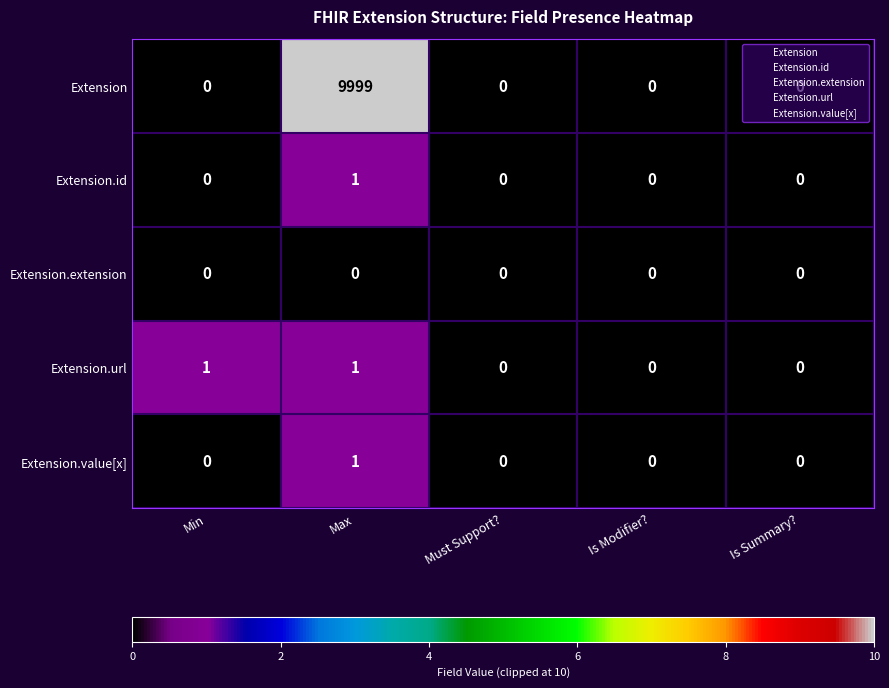

How many Extension.url values are between 0 and 1?

5